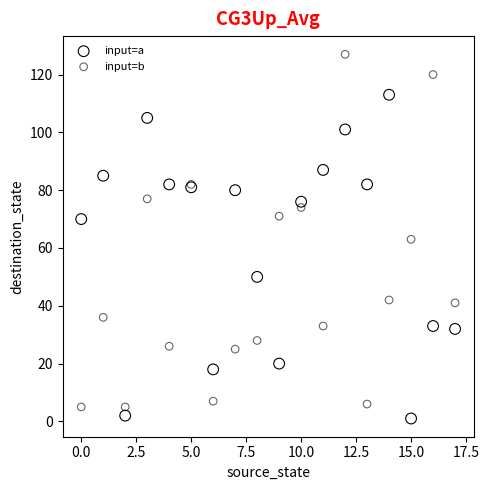

What are all the series names shown in the legend?

input=a, input=b